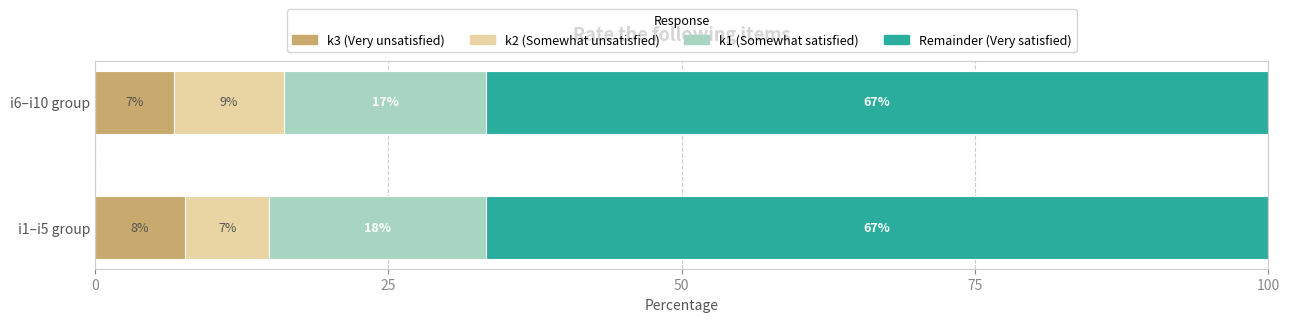

What is the average value of the k1 (Somewhat satisfied) series?

17.9